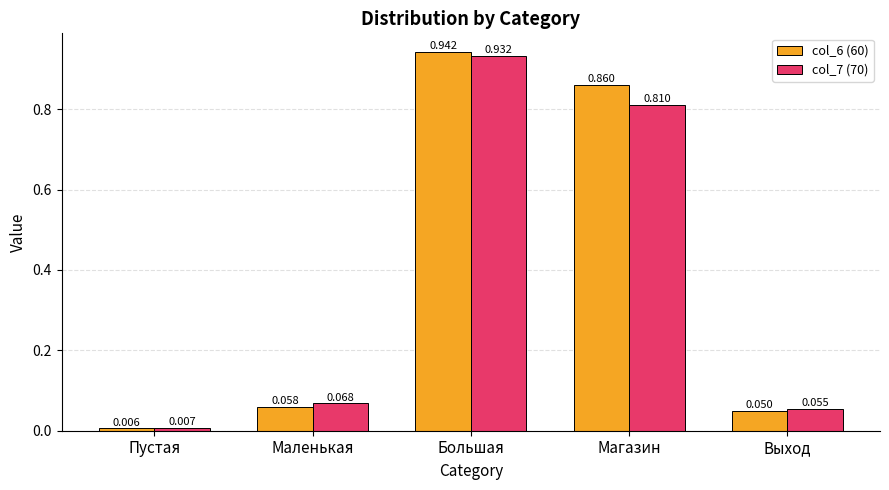

Where is col_7 (70) nearest to the value 0?

Пустая